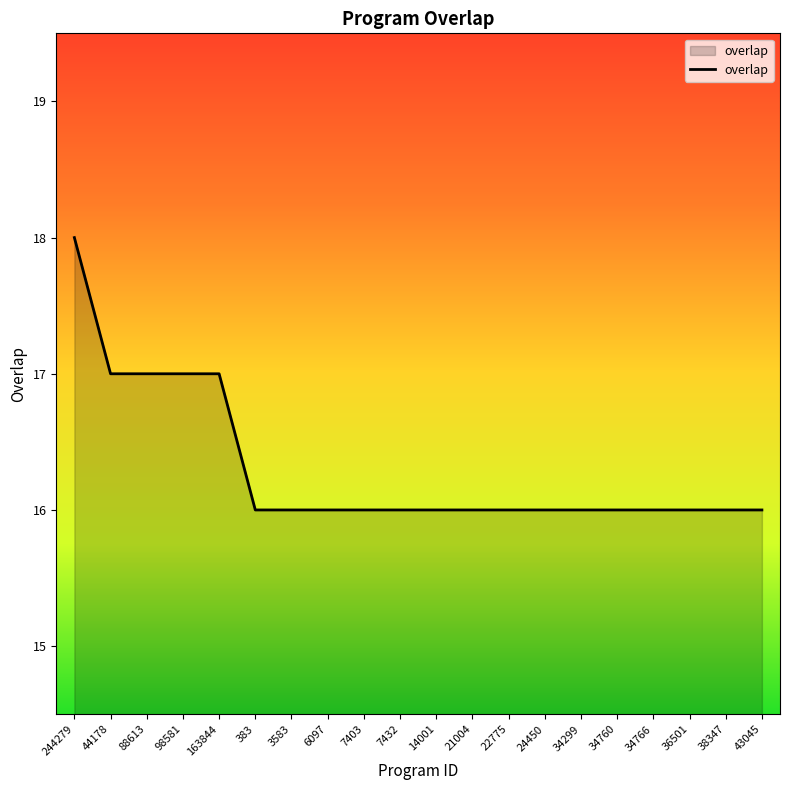

What is the minimum value shown in the chart?

16